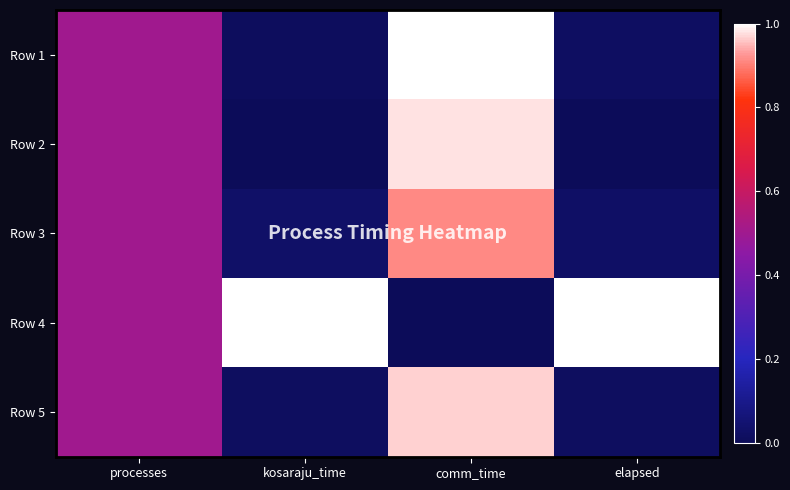

Reading left to right, transcribe all the data shown in this chart.

Row 1: processes=0.5	kosaraju_time=0.0	comm_time=1.0	elapsed=0.0
Row 2: processes=0.5	kosaraju_time=0.0	comm_time=1.0	elapsed=0.0
Row 3: processes=0.5	kosaraju_time=0.0	comm_time=0.9	elapsed=0.0
Row 4: processes=0.5	kosaraju_time=1.0	comm_time=0.0	elapsed=1.0
Row 5: processes=0.5	kosaraju_time=0.0	comm_time=1.0	elapsed=0.0